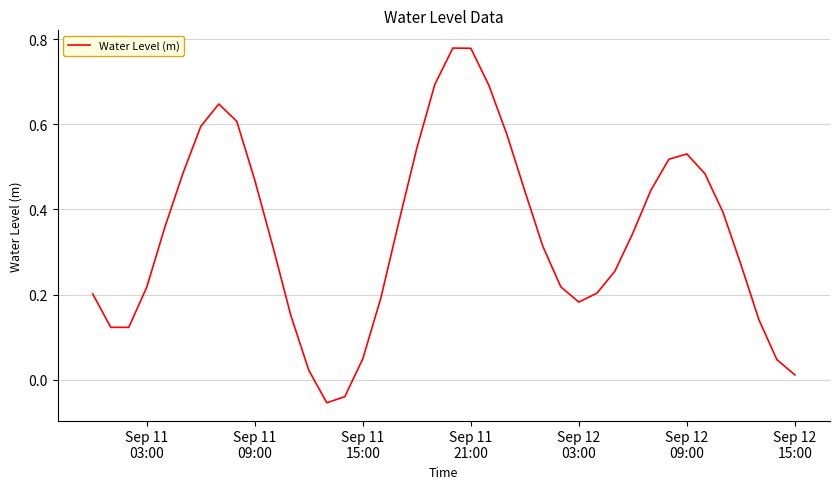

What is the smallest value displayed?

-0.1